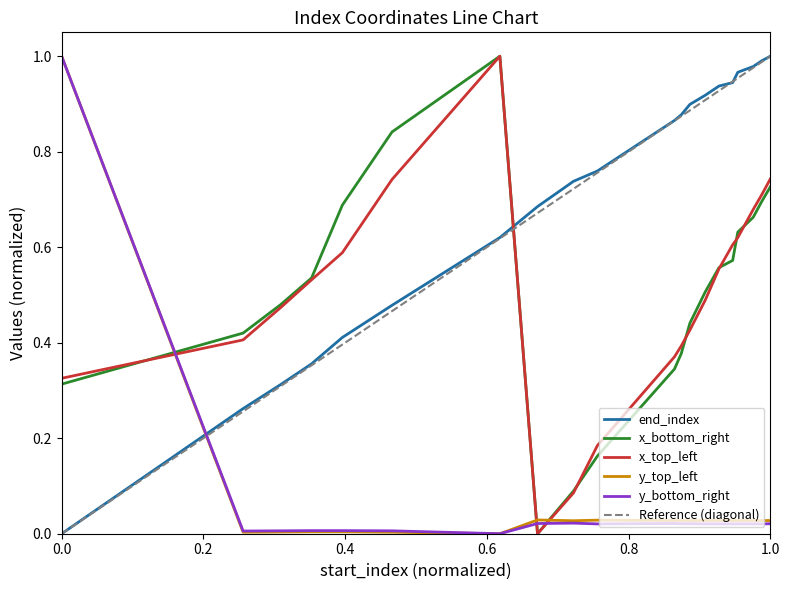

The x_top_left series shows 0.2 at 299. True or false?

False